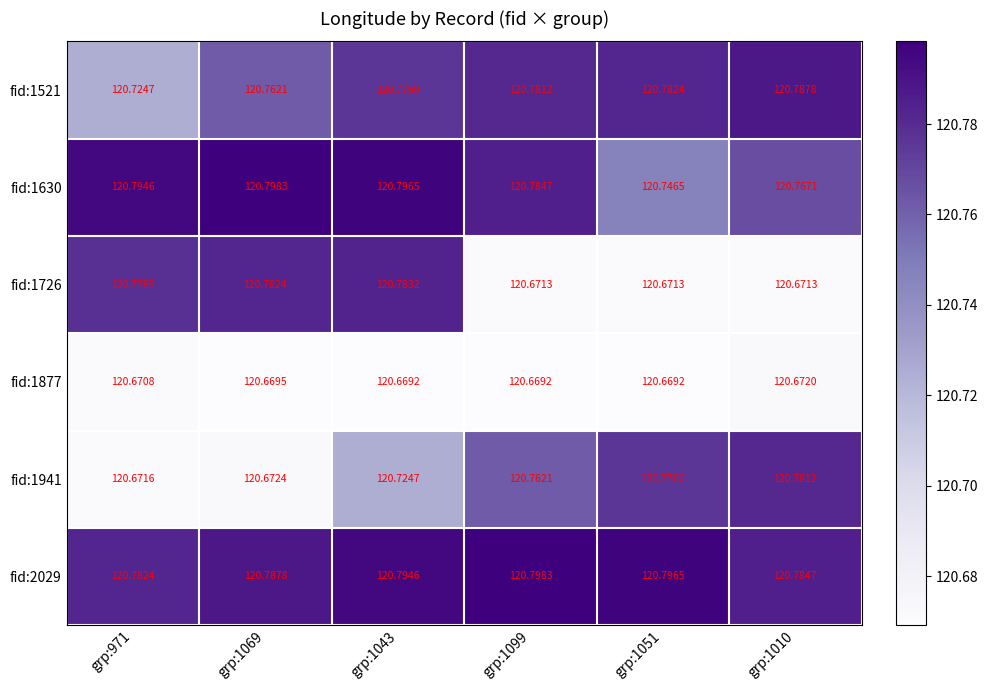

Is the value of fid:1941 at grp:971 greater than the value of fid:1521 at grp:971?

No